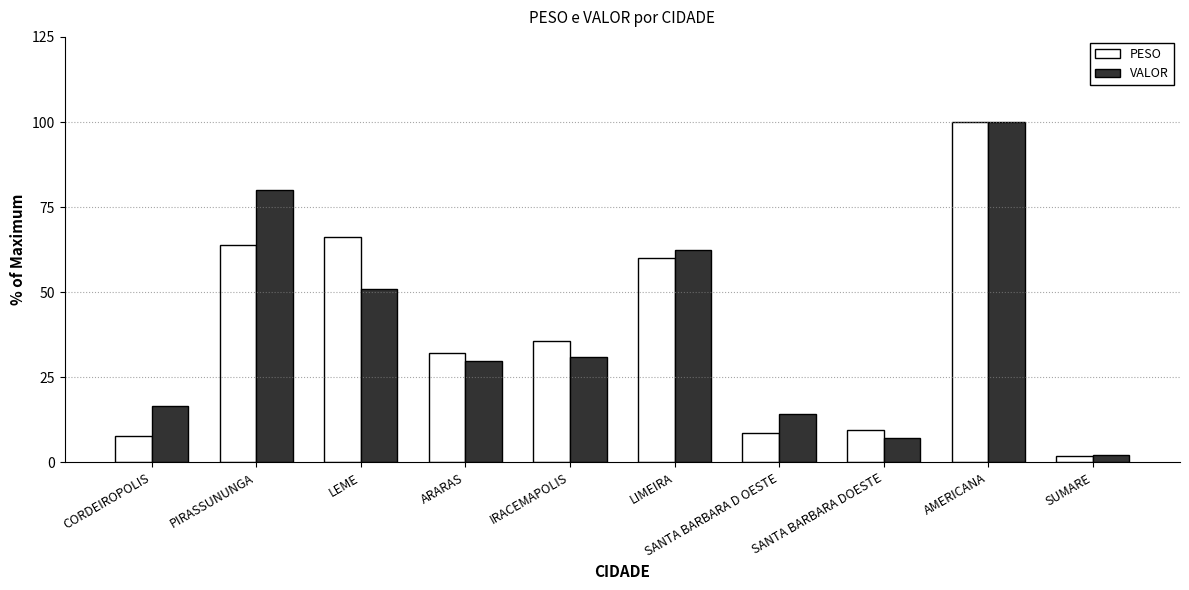

How many distinct data groups are displayed?

2